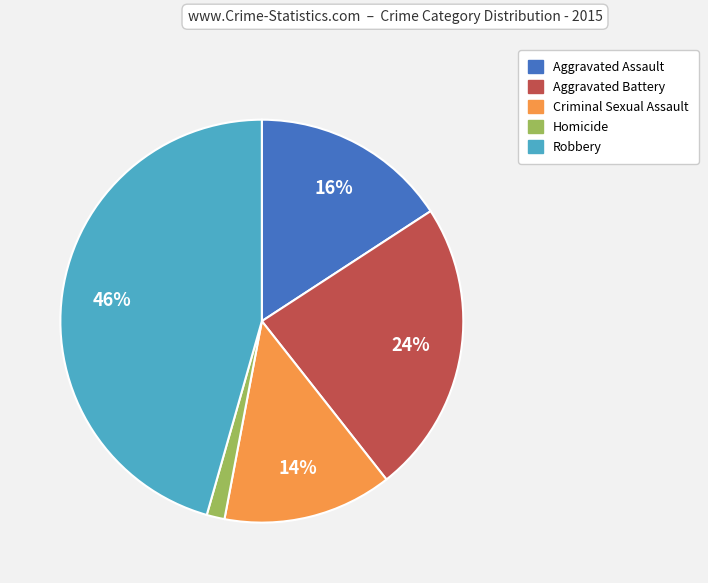

Combined, do Aggravated Battery and Aggravated Assault account for over 50%?

No